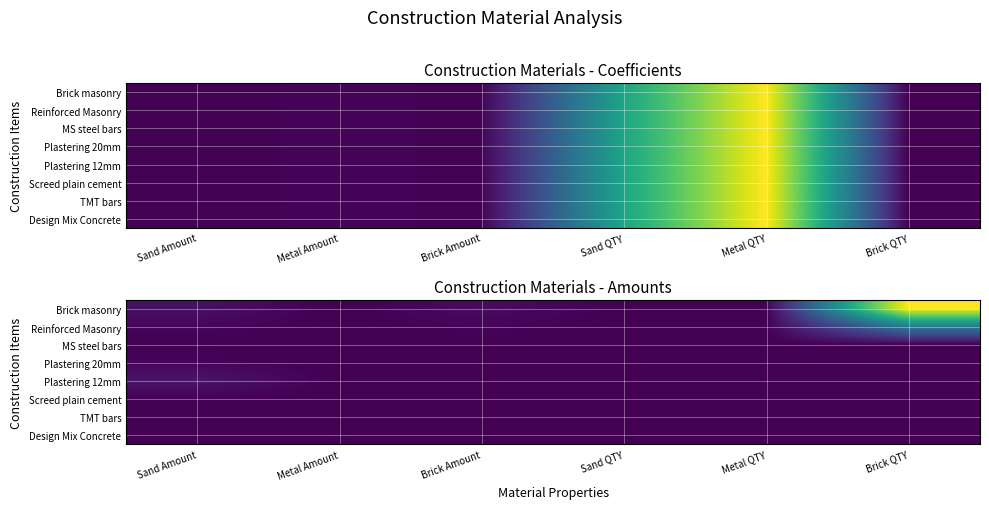

Is it true that Plastering 20mm equals -44.9 at Brick Amount?

False